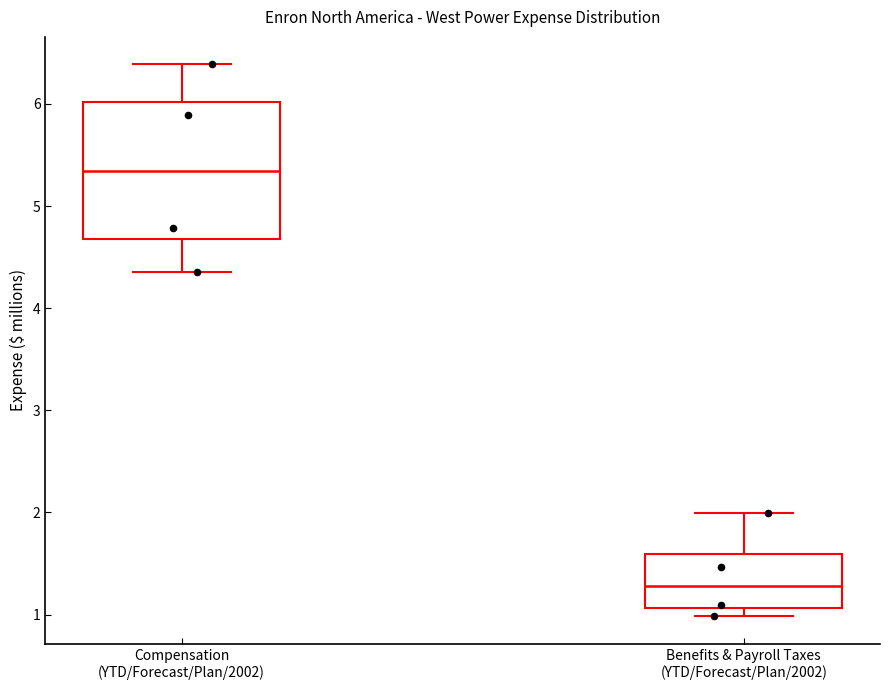

Where does the upper whisker of the box for Compensation (YTD/Forecast/Plan/2002) end on the y-axis? The values are not printed on the chart, so give them approximately, as read against the axis.

6.4